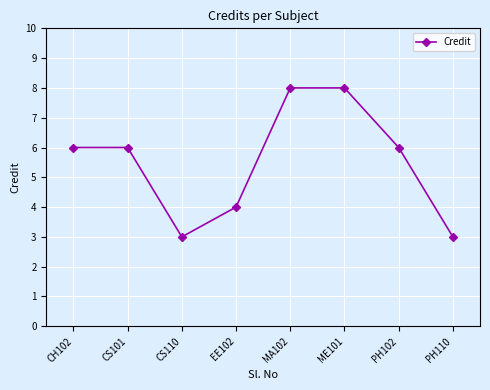

Count the values in the range 4 to 8.

6